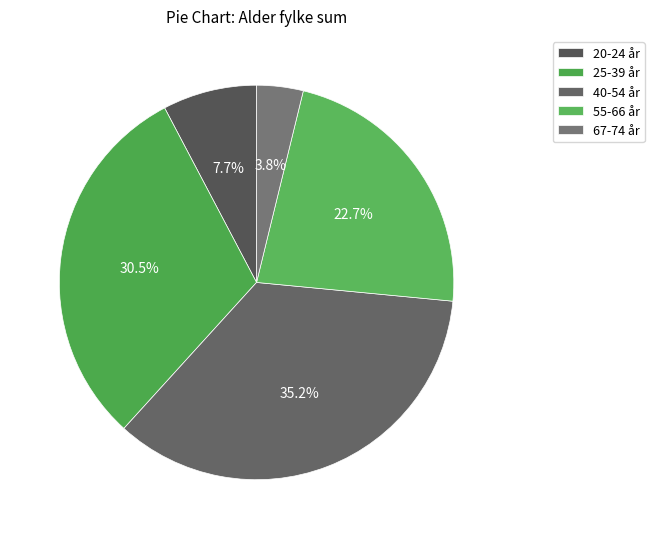

How many segments does this pie chart have?

5